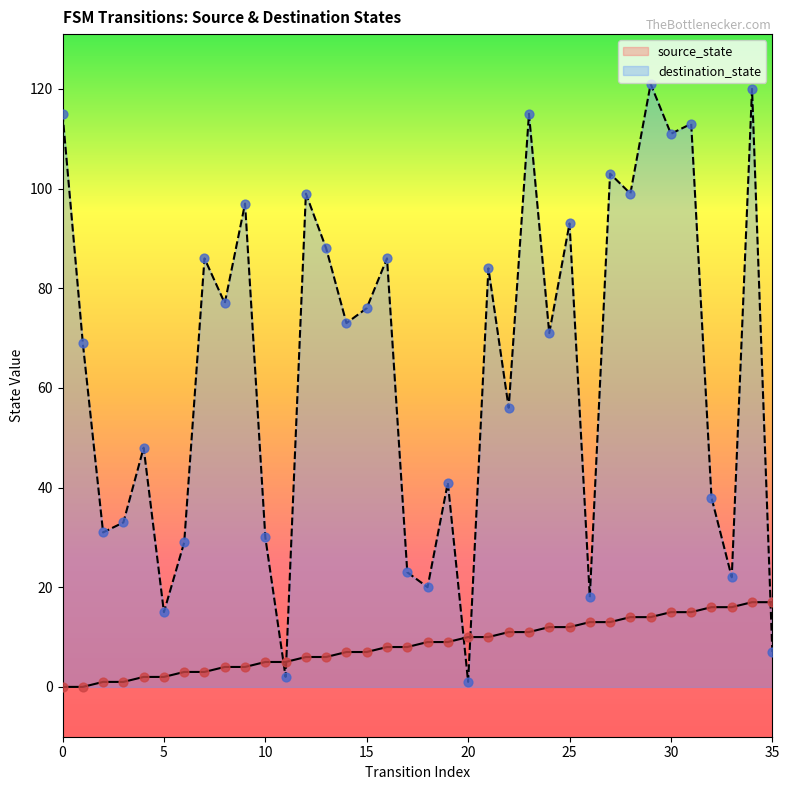

What is the total value across all series at 14?

80